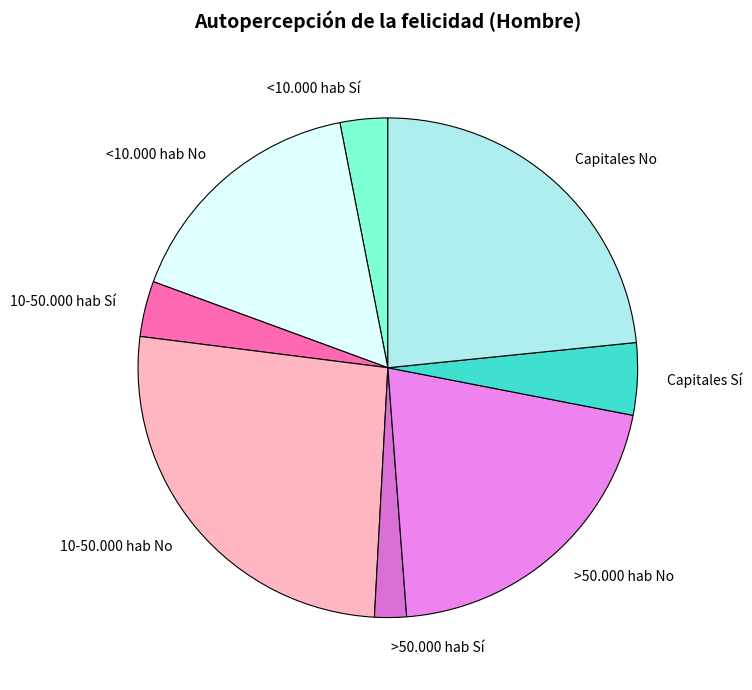

Do Capitales Sí and 10-50.000 hab No together represent more than half of the pie?

No